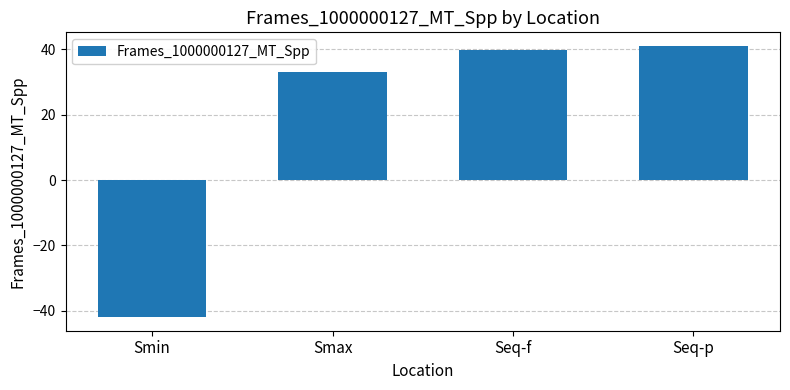

Reading right to left, list all the values displayed in this chart.

Seq-p=41.0	Seq-f=39.7	Smax=33.0	Smin=-41.9